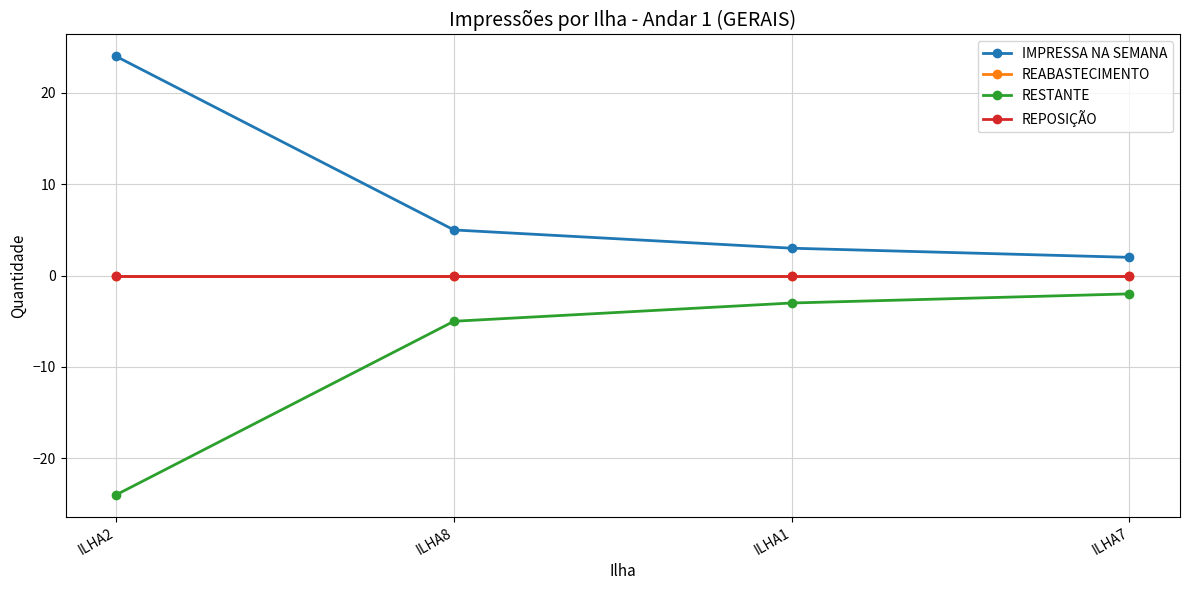

Is it true that REPOSIÇÃO equals 0 at ILHA8?

True